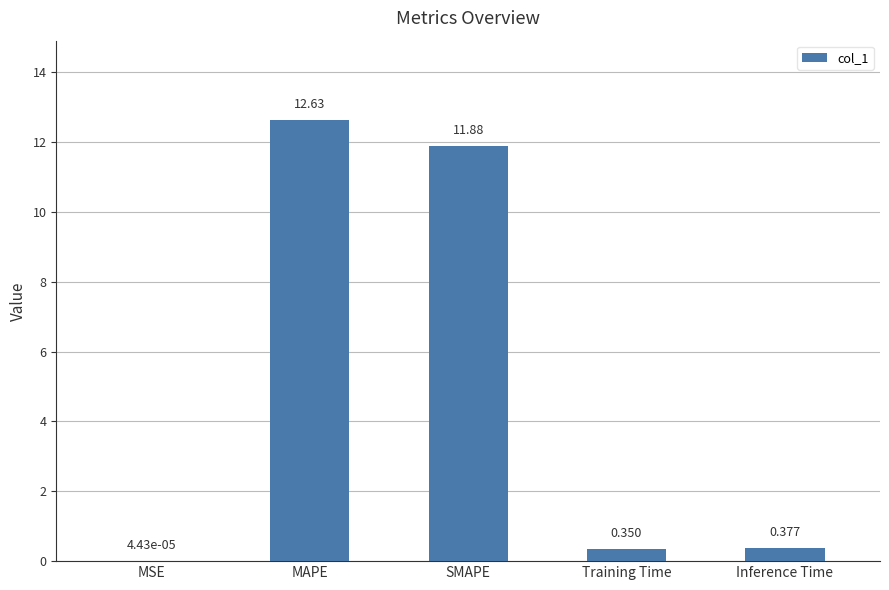

Which has a higher value, Inference Time or SMAPE?

SMAPE